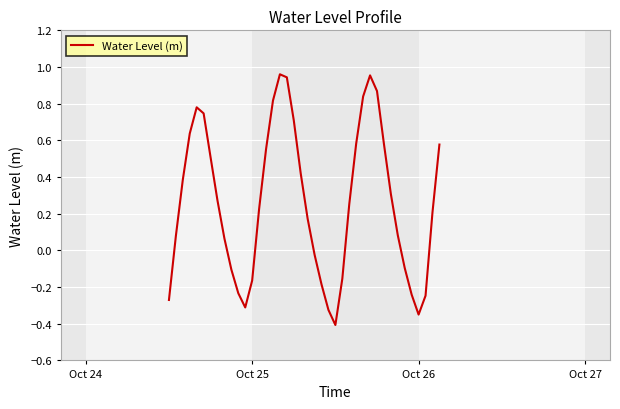

What is the minimum value shown in the chart?

-0.4